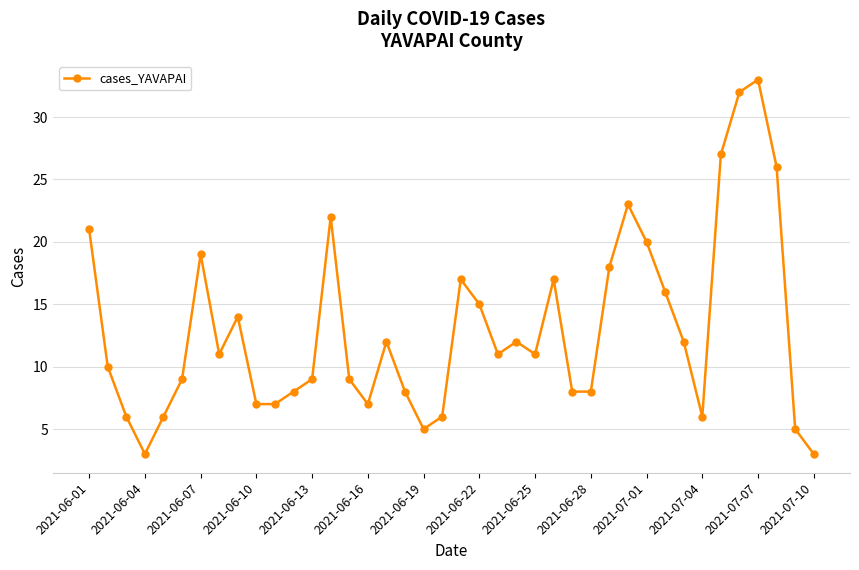

What is the value of the 37th point from the left?

33